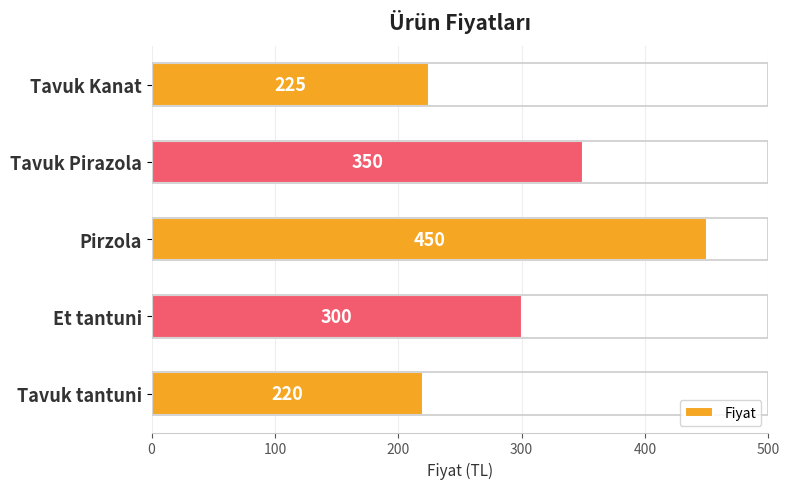

List the labels in order of value, smallest first.

Tavuk tantuni, Tavuk Kanat, Et tantuni, Tavuk Pirazola, Pirzola